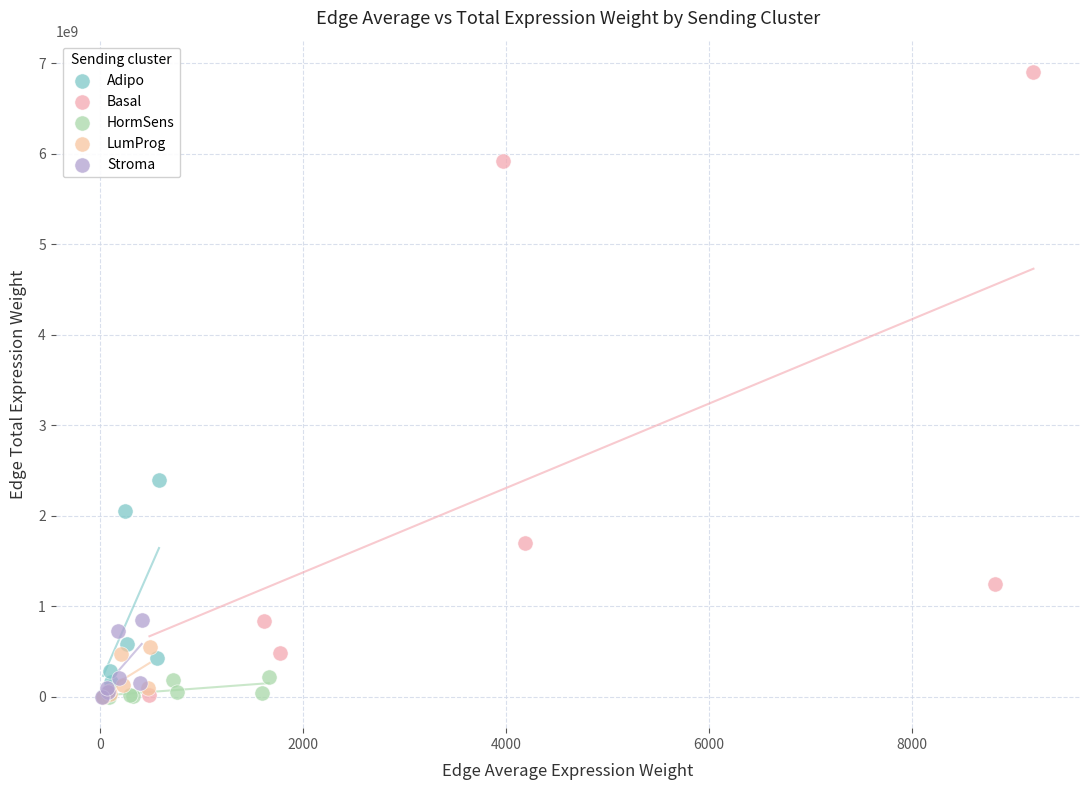

Which series has the largest Y range (max minus min)?

Basal